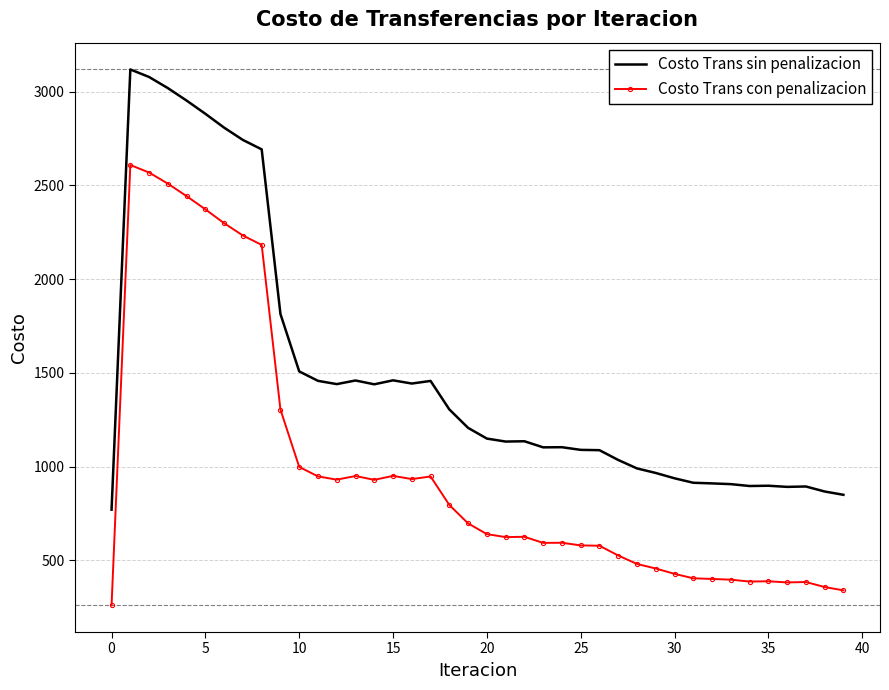

True or false: Costo Trans con penalizacion has more than 0 points higher than both neighbors.

True